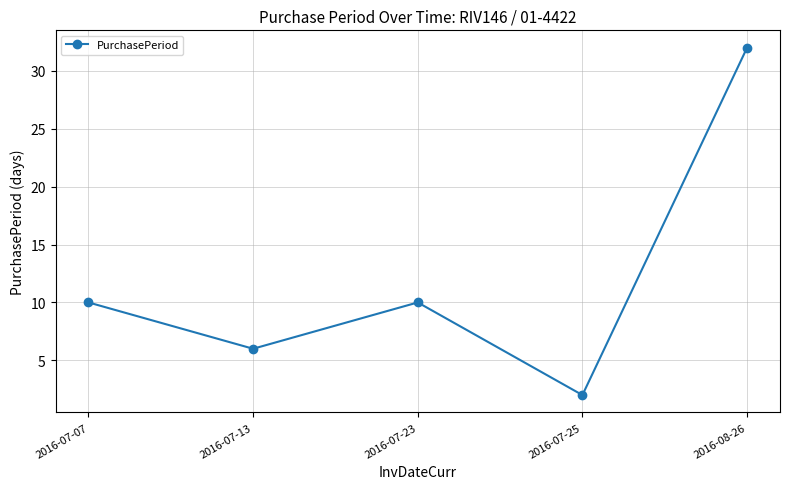

What is the average value?

12